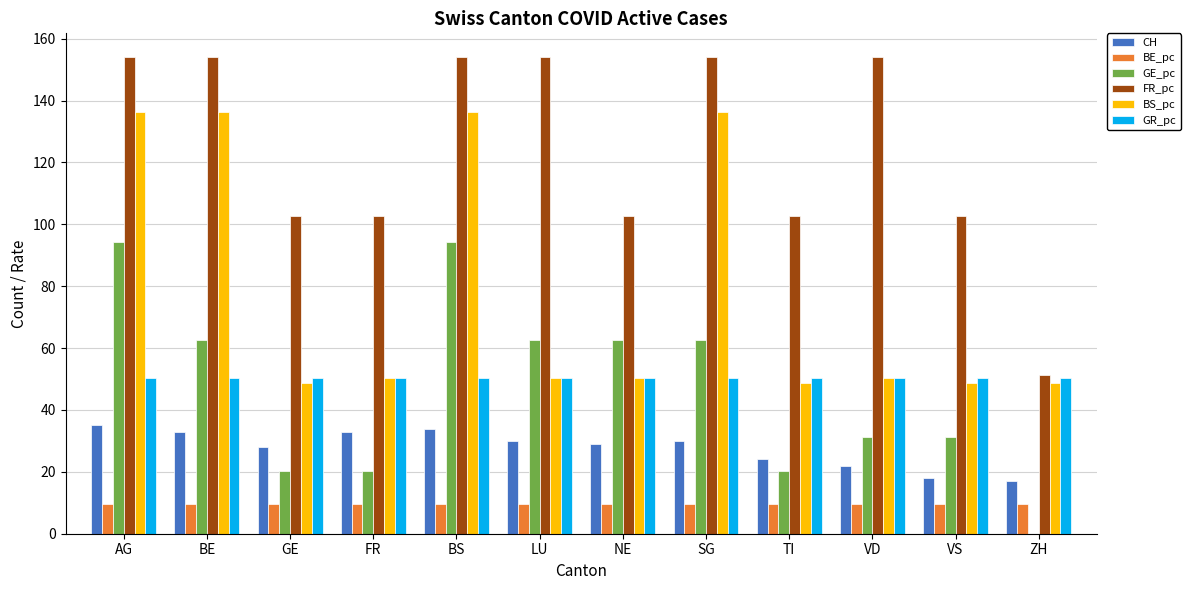

What is the maximum value shown in the chart?

154.0